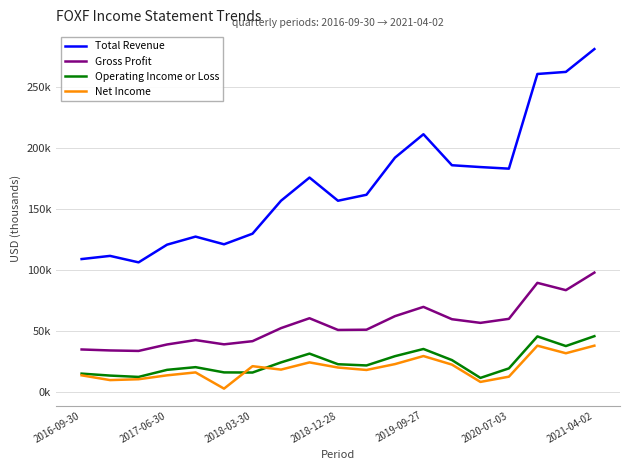

Which series has the largest range (max minus min)?

Total Revenue